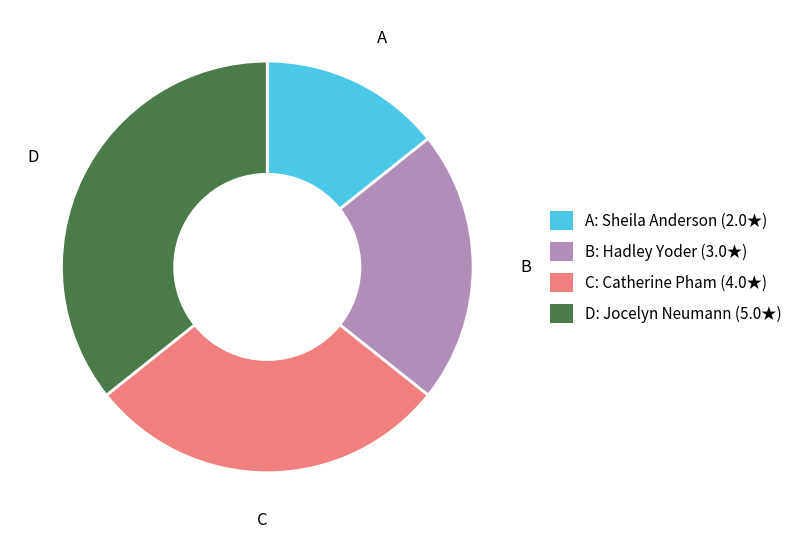

Is it true that D is 21% of the pie?

False